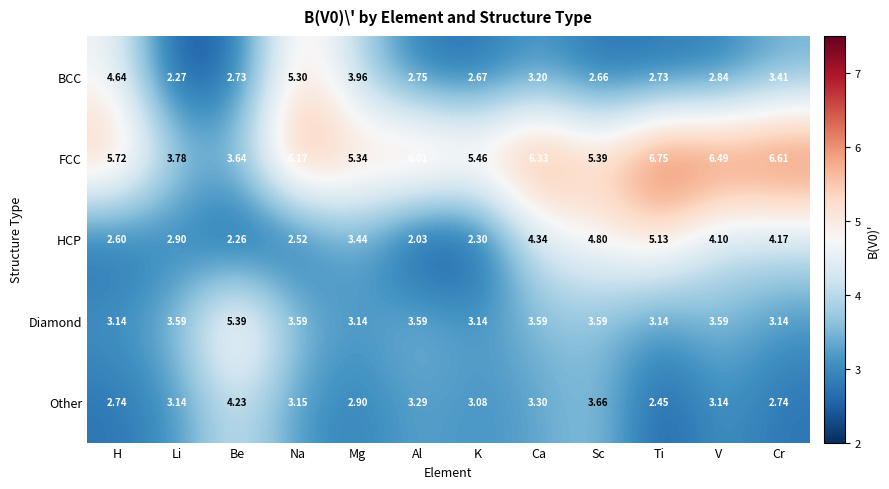

How many data points does each series have?

12